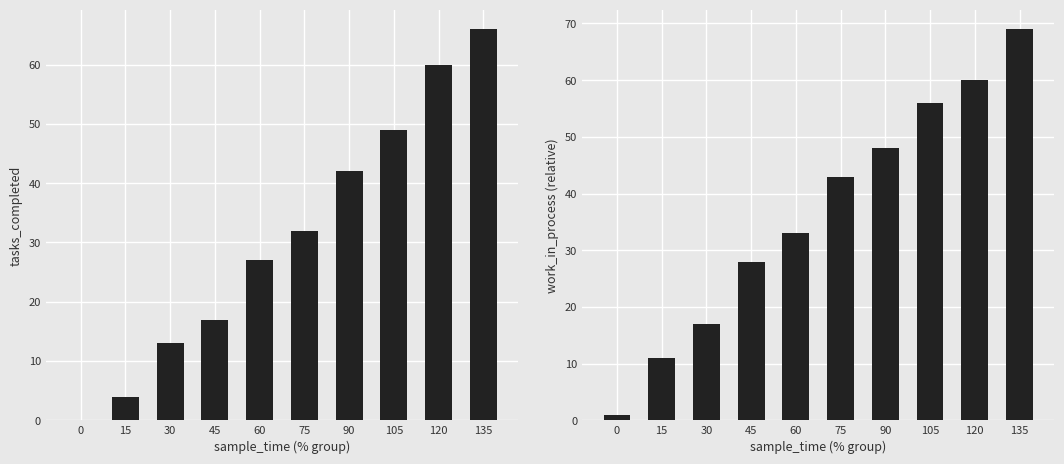

Reading right to left, extract all data points from this chart.

tasks_completed: 135=66	120=60	105=49	90=42	75=32	60=27	45=17	30=13	15=4	0=0
work_in_process: 135=69	120=60	105=56	90=48	75=43	60=33	45=28	30=17	15=11	0=1